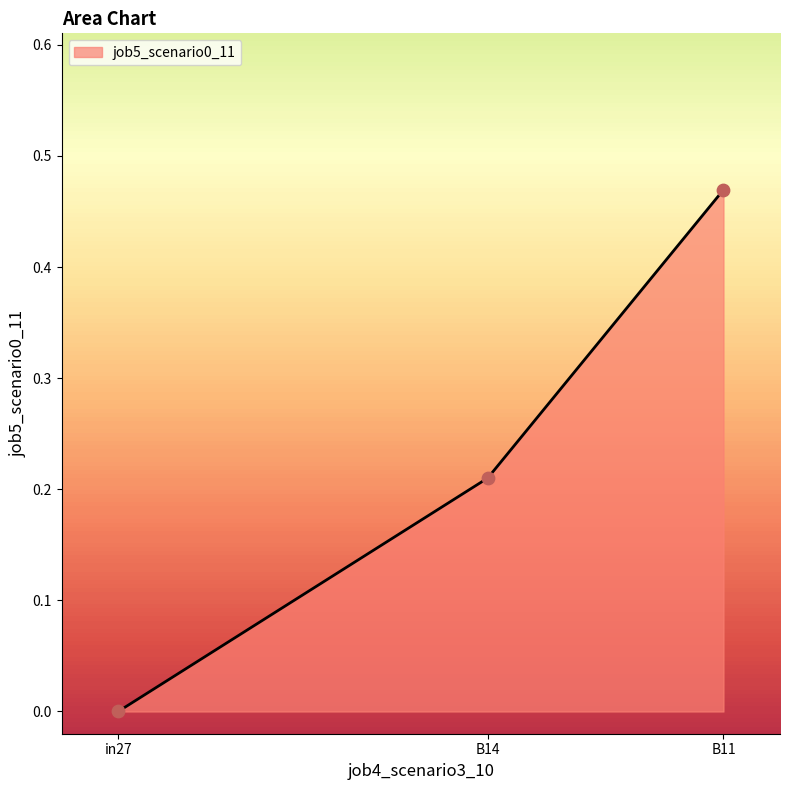

What is the change in value from in27 to B11?

+0.5